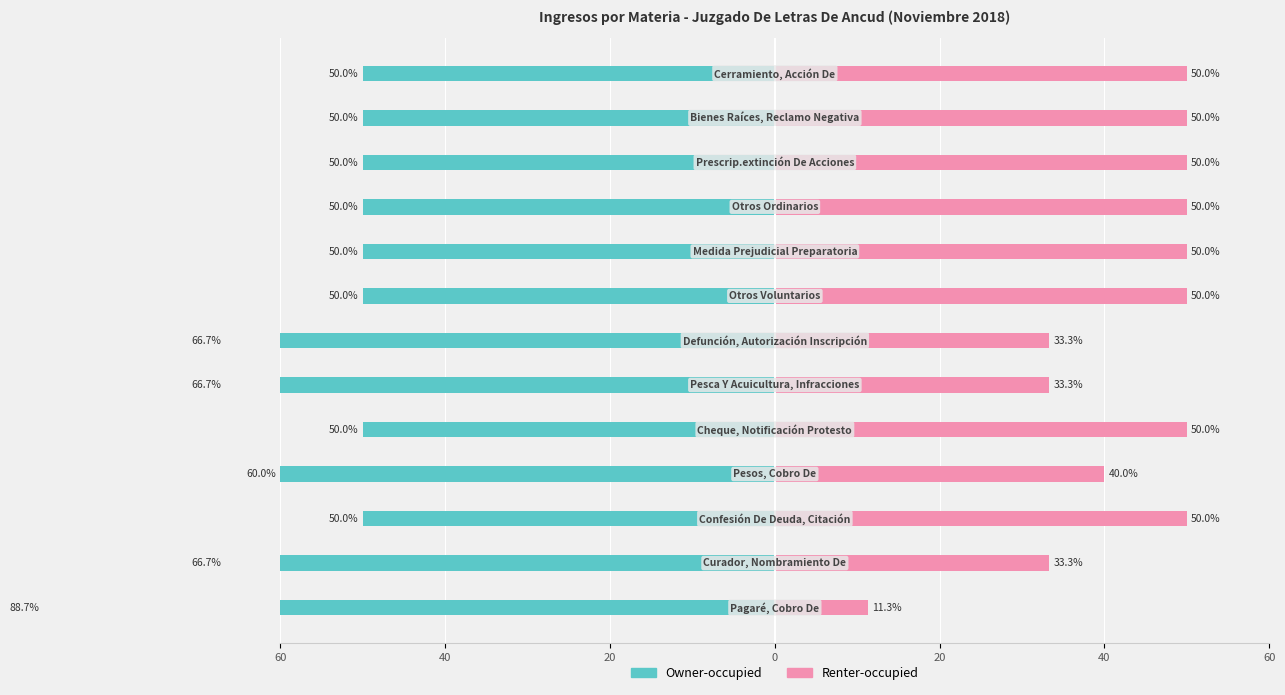

What is the sum of all Owner-occupied values?

-748.8